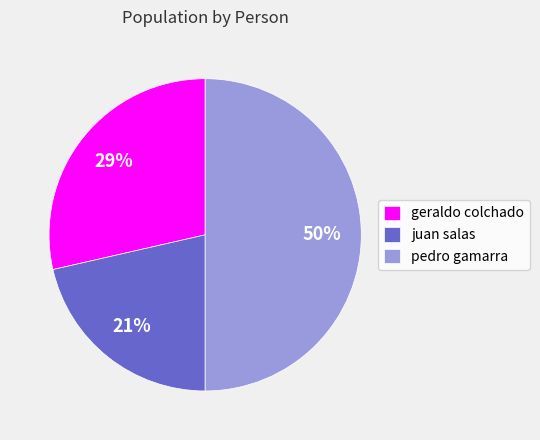

True or false: pedro gamarra accounts for 50% of the total.

True